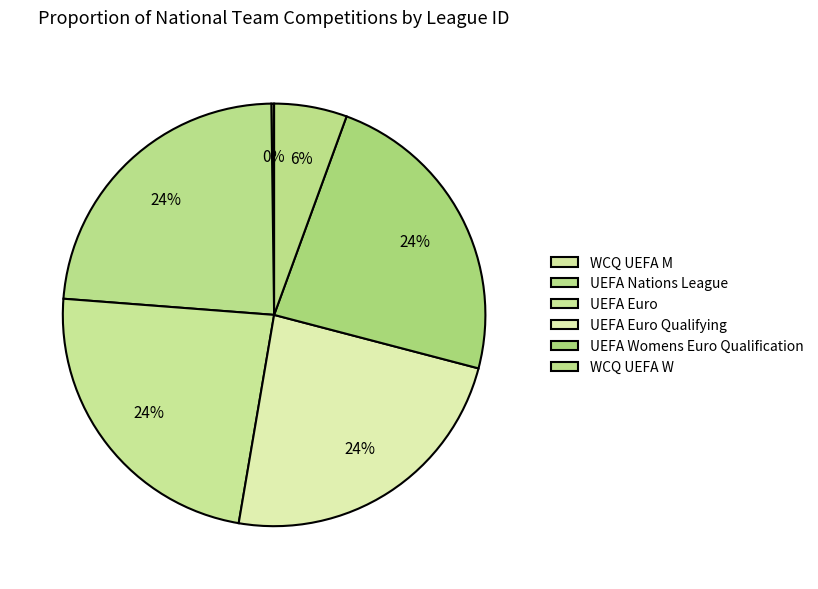

How many slices are in this pie chart?

6